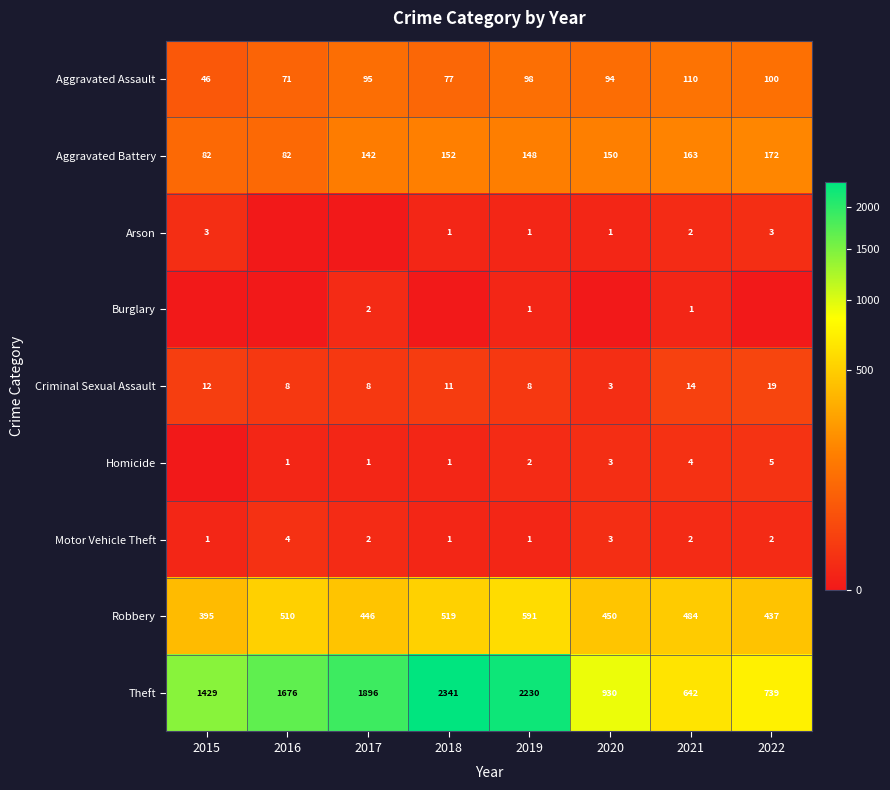

True or false: Arson has a value of 3 at 2015.

True